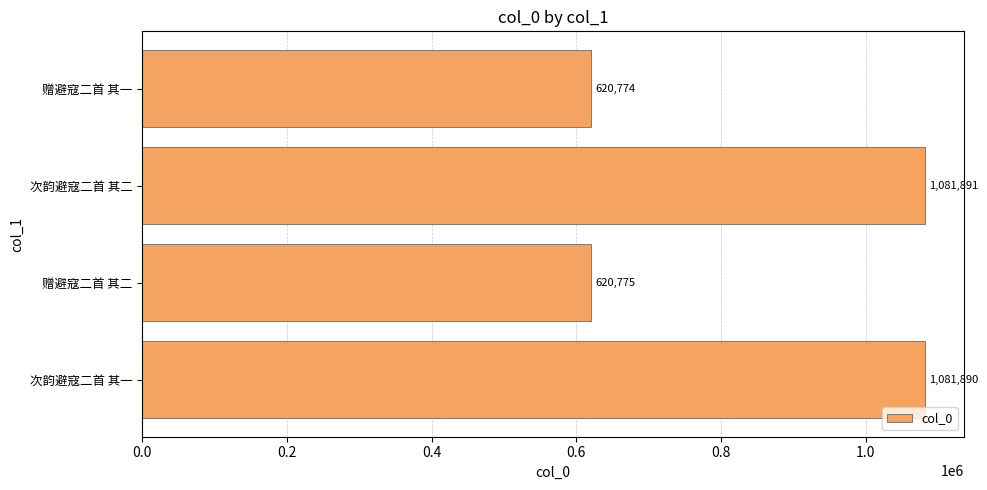

Where is the data nearest to the value 851332?

赠避寇二首 其二